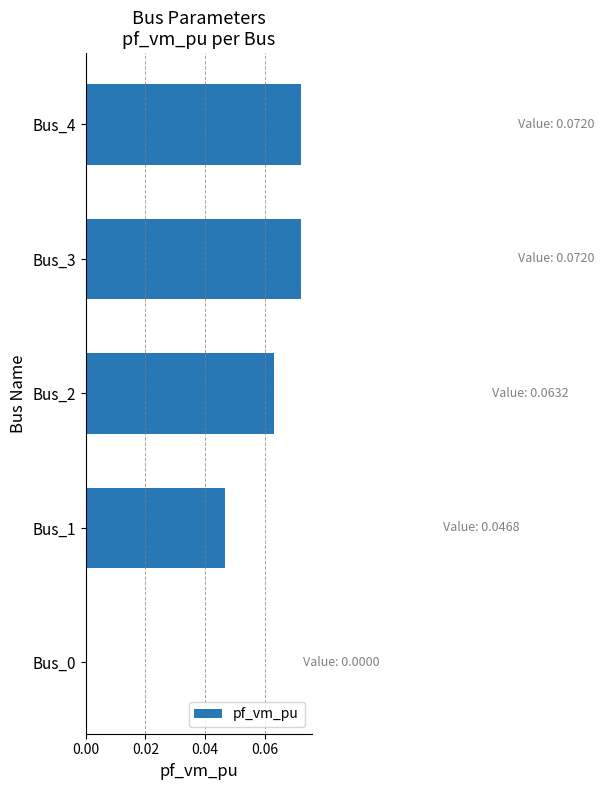

How many positive values are there?

4